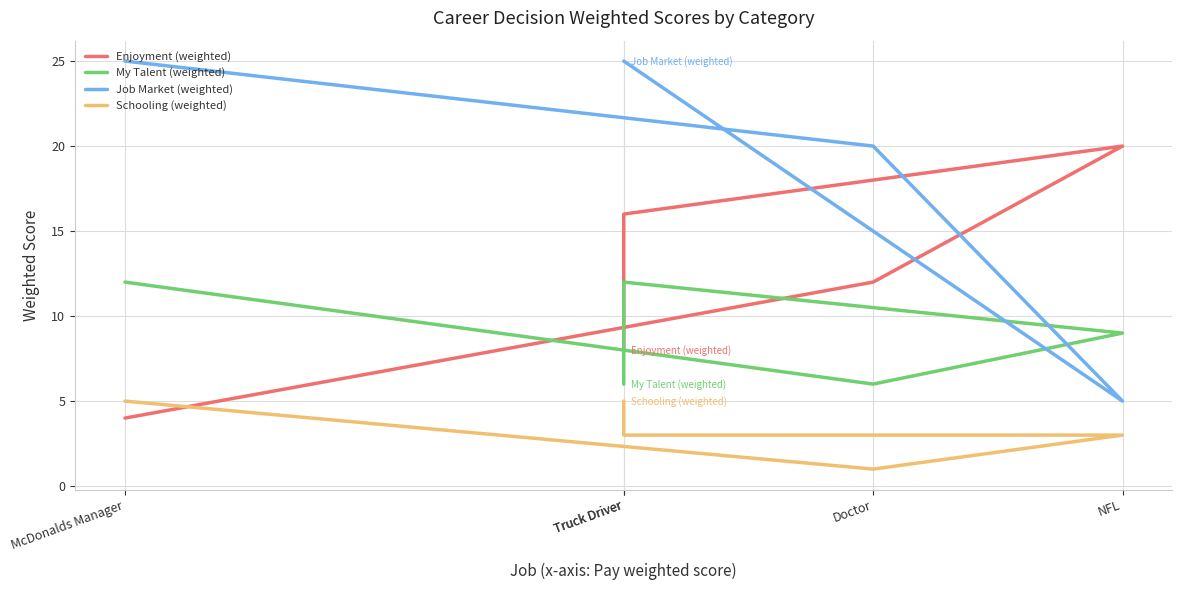

At how many categories does at least one series exceed 17?

5